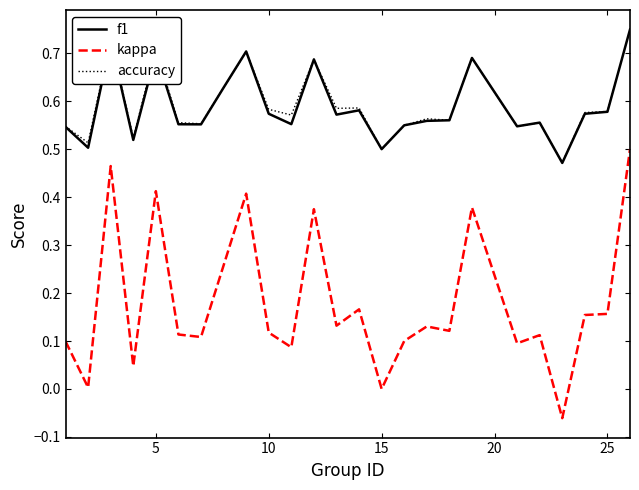

Which series has the largest range (max minus min)?

kappa